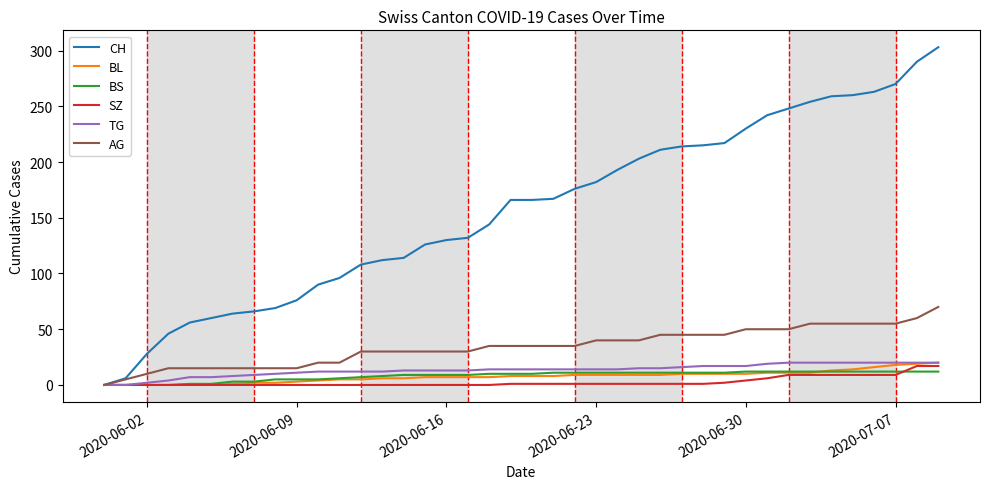

Which series has the widest spread of values?

CH